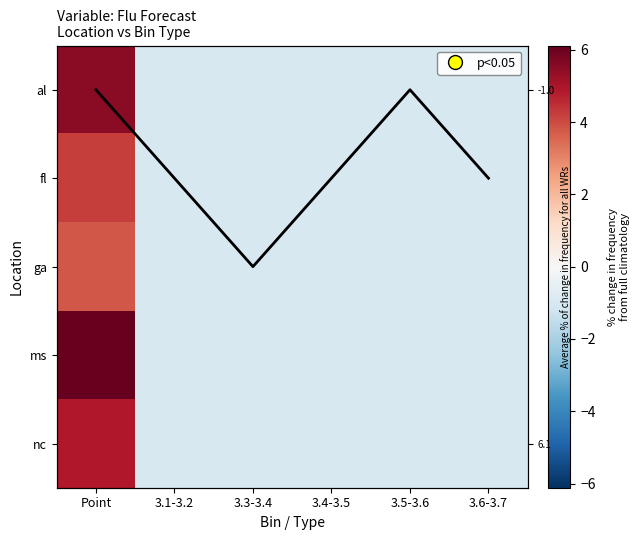

At 3.3-3.4, list the series in order from smallest to largest.

ms, al, fl, nc, ga